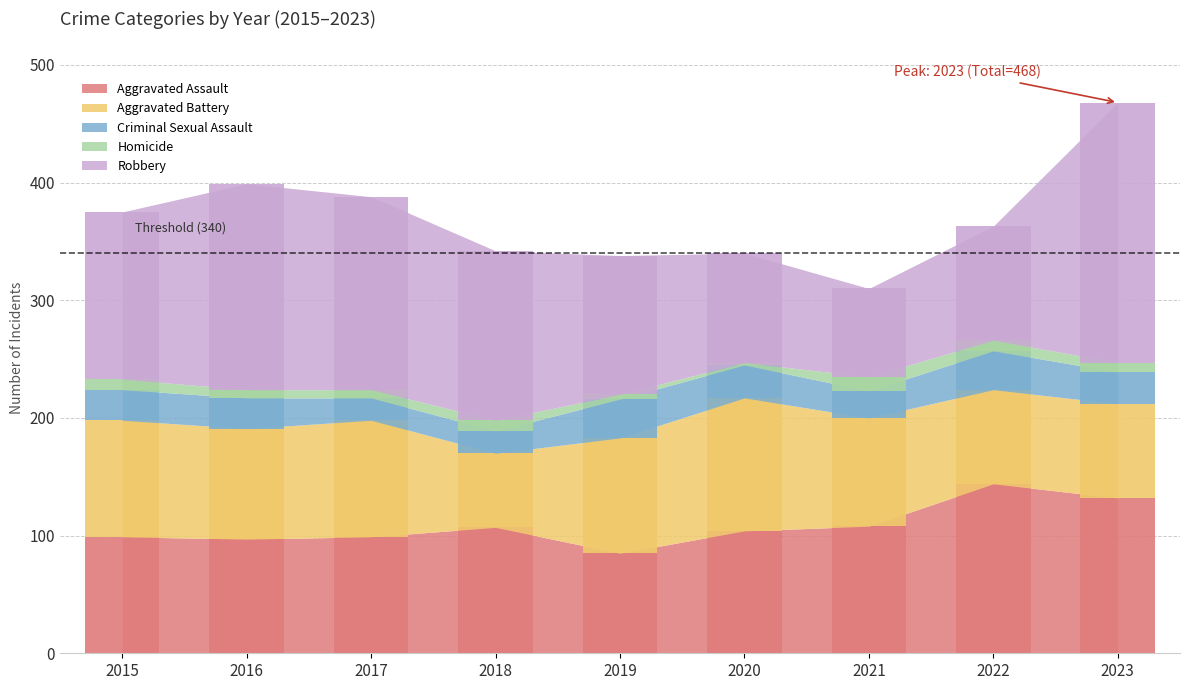

What are all the series names shown in the legend?

Aggravated Assault, Aggravated Battery, Criminal Sexual Assault, Homicide, Robbery